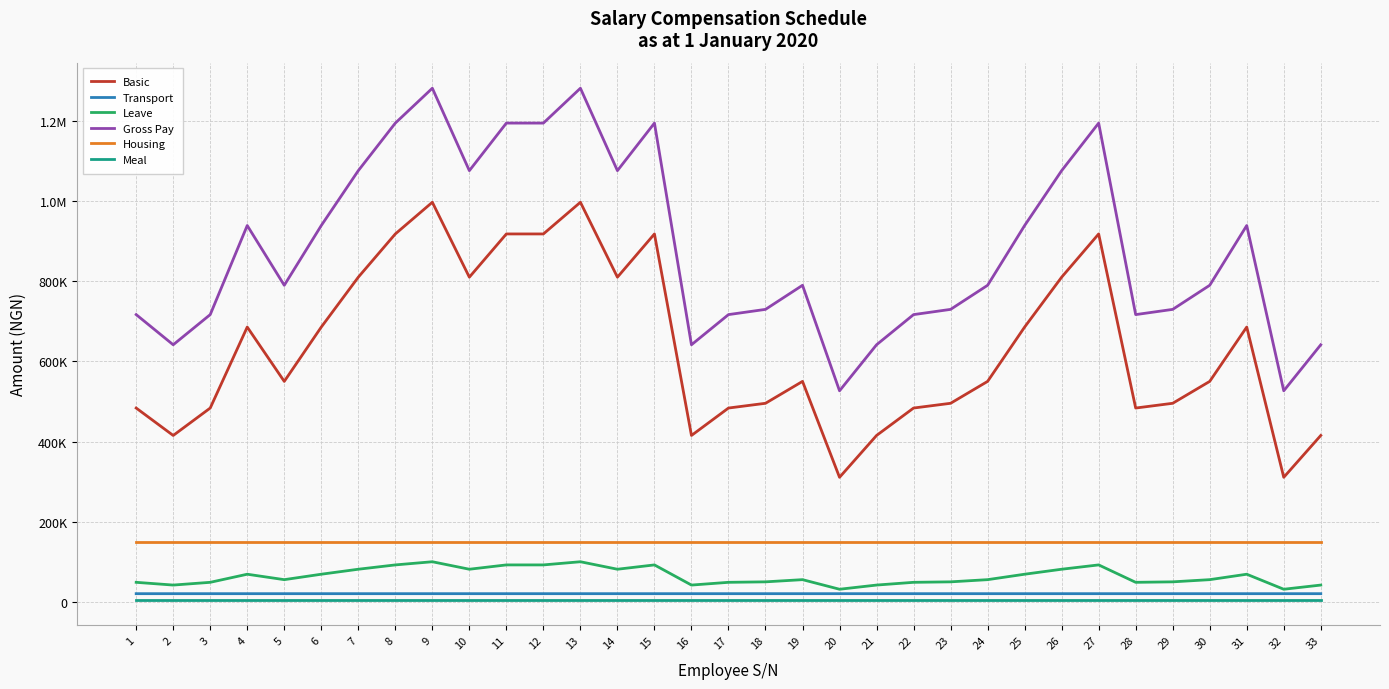

Which series has the largest range (max minus min)?

Gross Pay